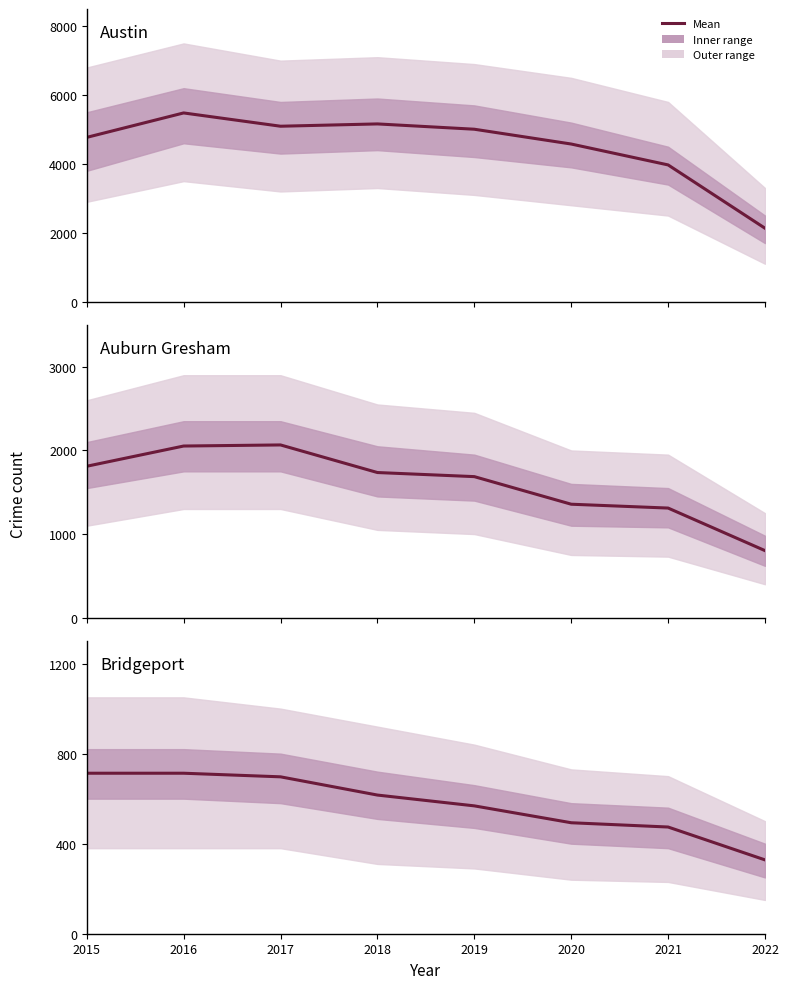

Where is Auburn Gresham nearest to the value 1434?

2020